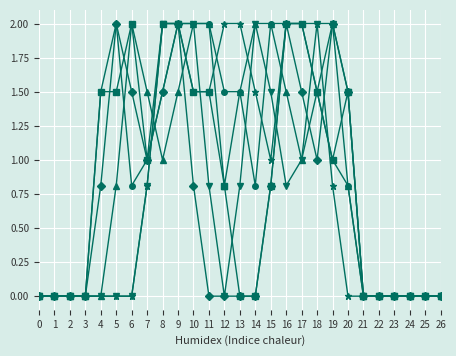

At which category is the sum across all series the highest?

9